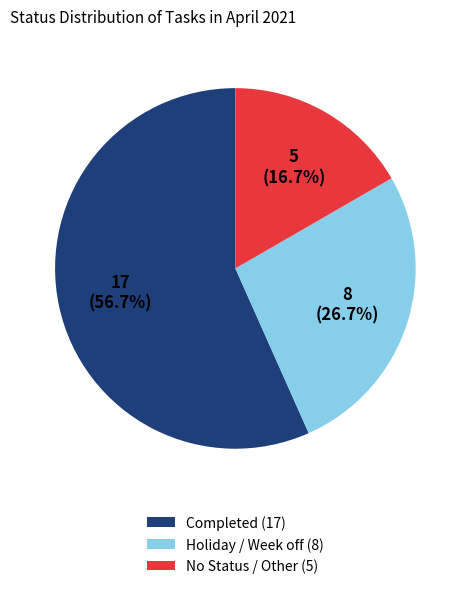

True or false: Completed accounts for 57% of the total.

True